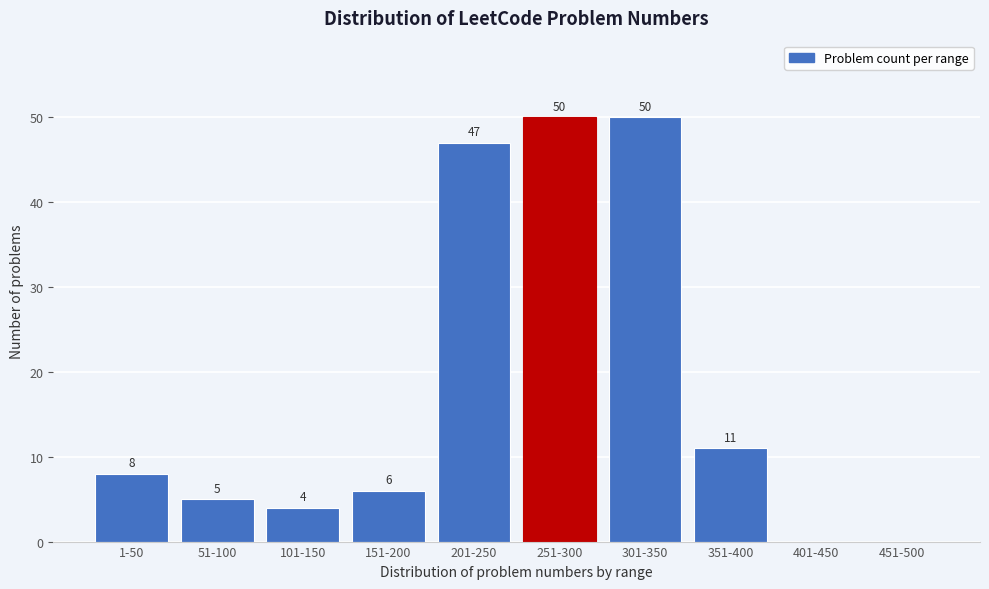

Reading left to right, list all the values displayed in this chart.

1-50=8	51-100=5	101-150=4	151-200=6	201-250=47	251-300=50	301-350=50	351-400=11	401-450=0	451-500=0